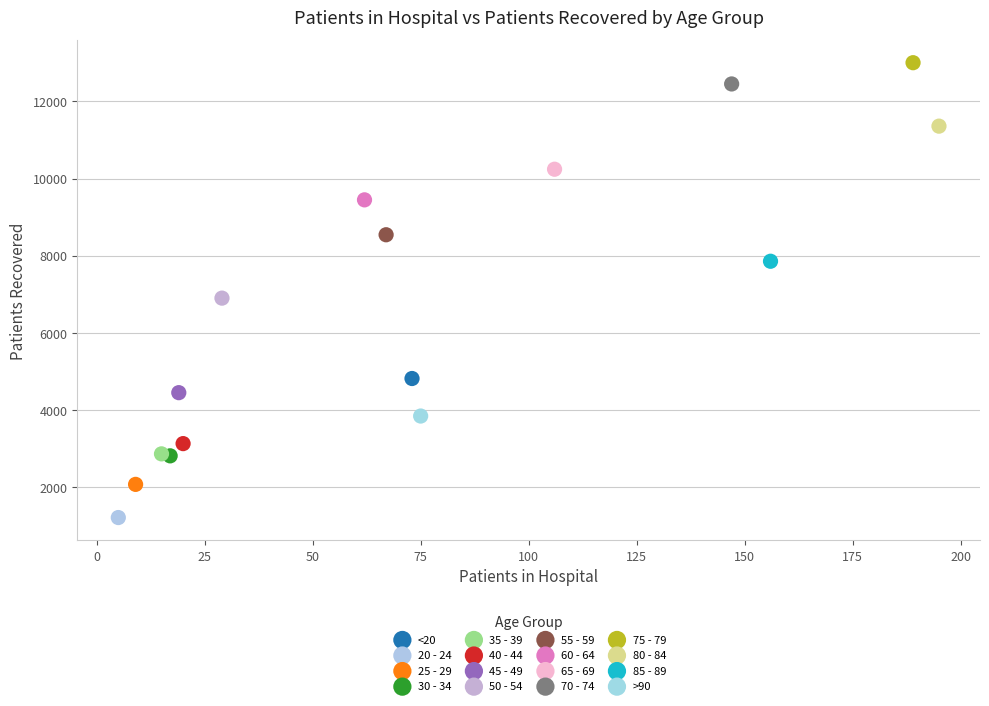

Which series reaches the minimum Y coordinate?

20 - 24